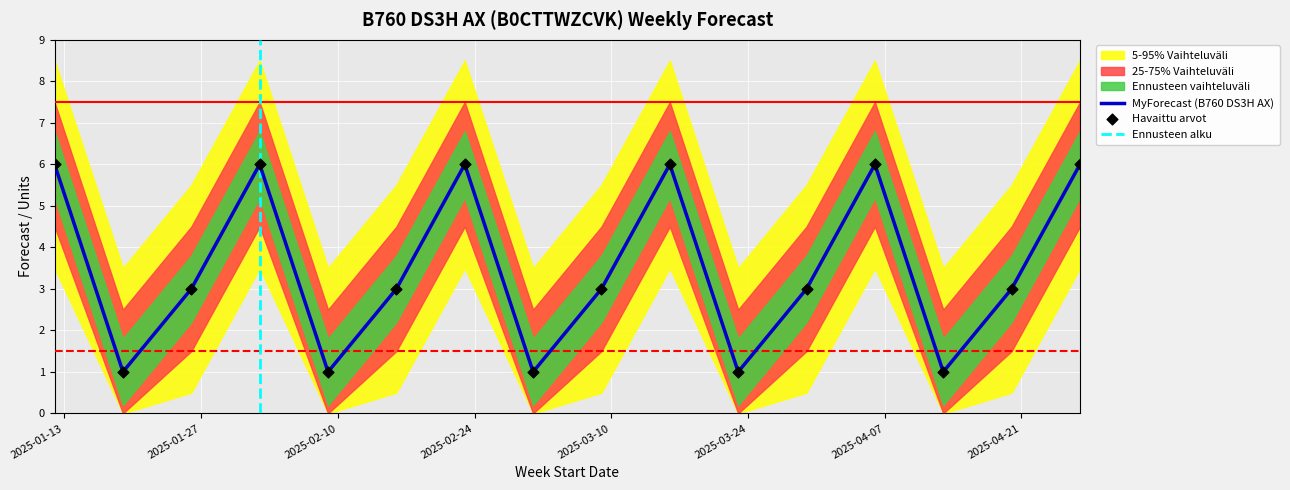

Approximately how many times larger is the value at 2025-02-16 compared to 2025-01-19?

3.0